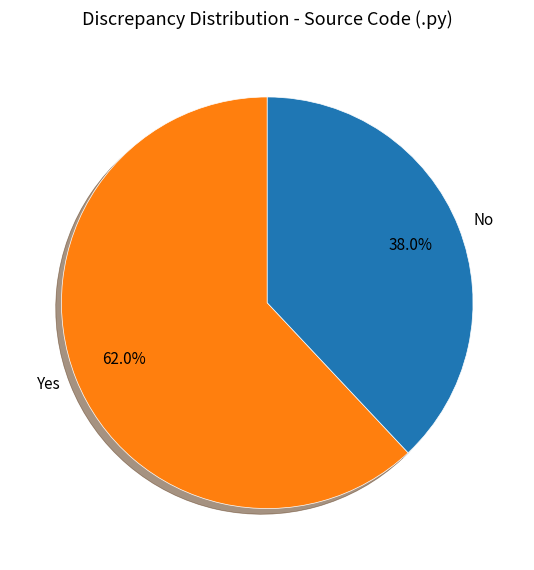

Between No and Yes, which is larger?

Yes